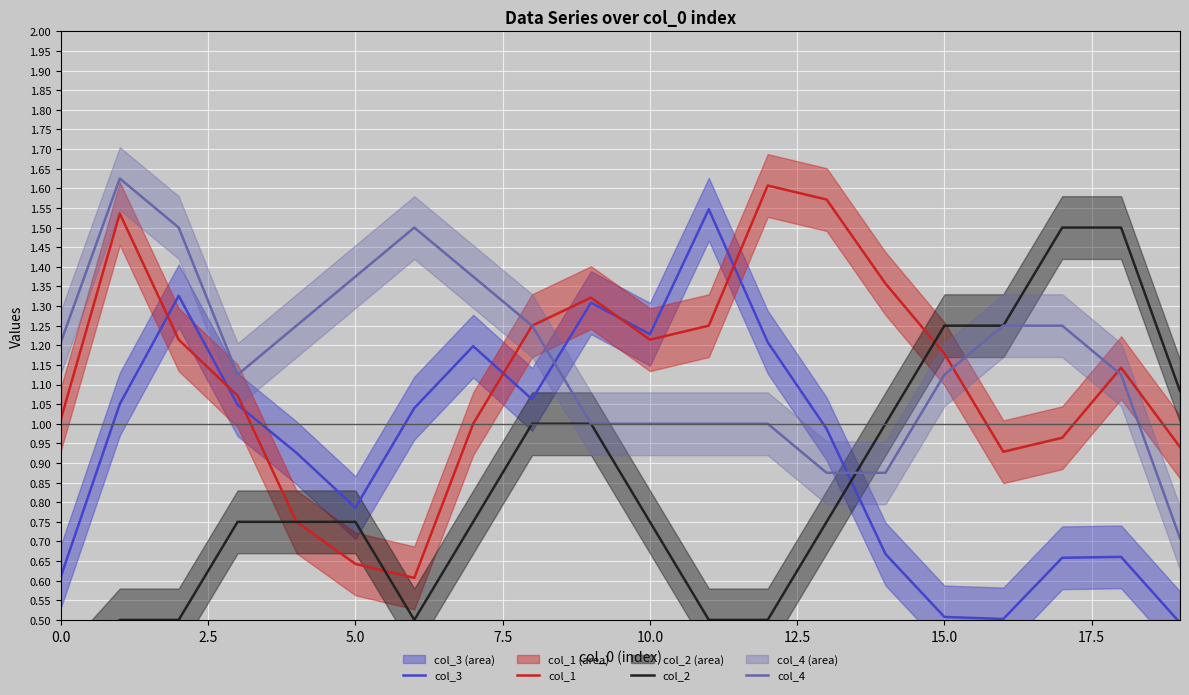

True or false: col_3 and col_4 intersect in this chart.

True